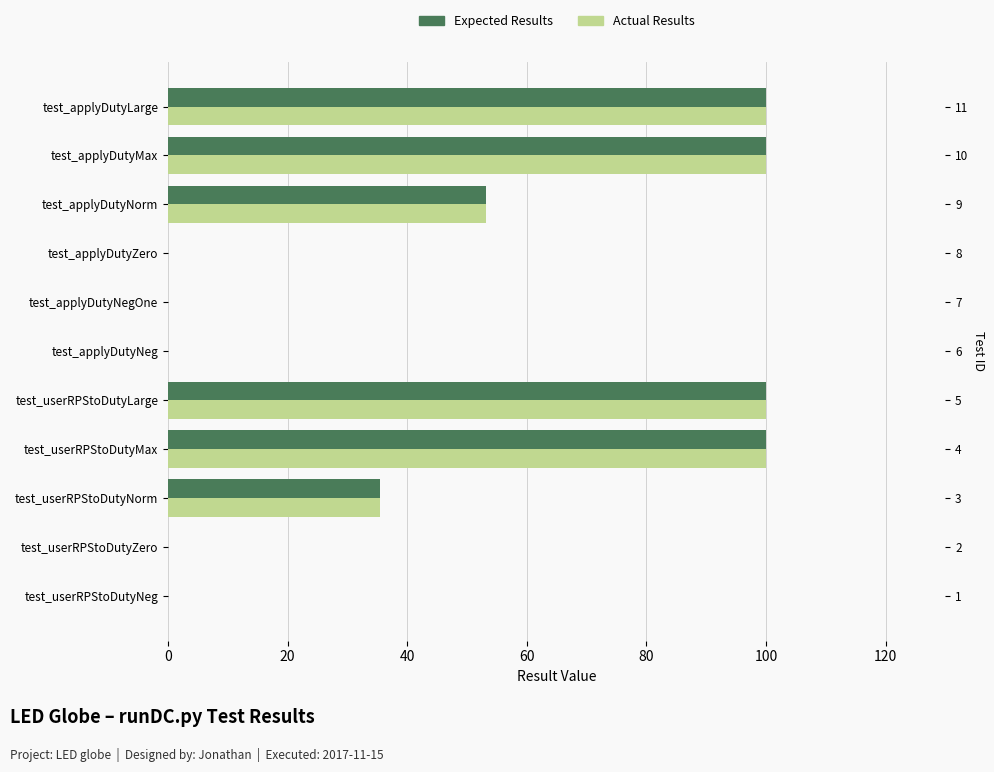

Between test_applyDutyNeg and test_applyDutyLarge, which series saw the biggest shift?

Expected Results